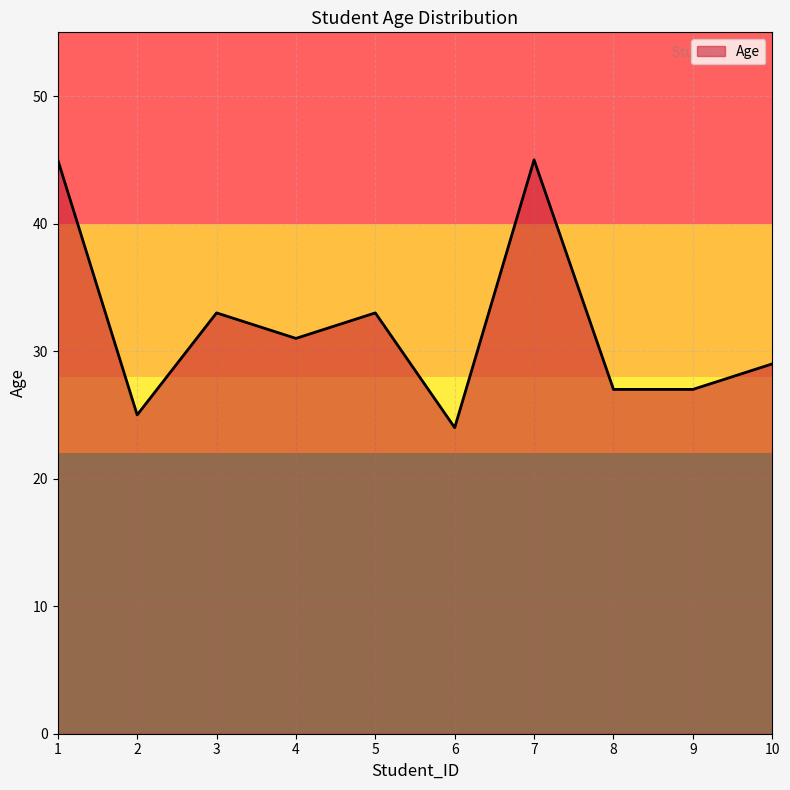

Does the chart display data point markers on the line(s)?

No